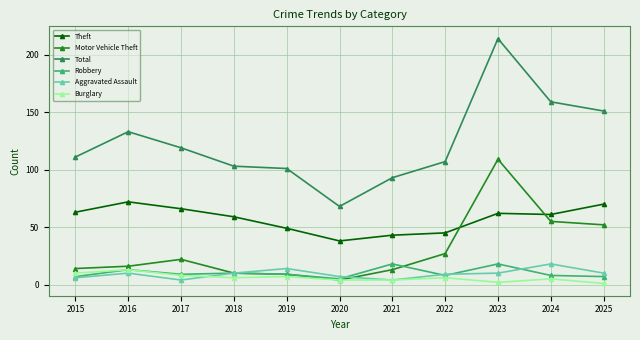

Reading right to left, what are all the values shown in this chart?

Theft: 2025=70	2024=61	2023=62	2022=45	2021=43	2020=38	2019=49	2018=59	2017=66	2016=72	2015=63
Motor Vehicle Theft: 2025=52	2024=55	2023=109	2022=27	2021=13	2020=4	2019=9	2018=10	2017=22	2016=16	2015=14
Total: 2025=151	2024=159	2023=214	2022=107	2021=93	2020=68	2019=101	2018=103	2017=119	2016=133	2015=111
Robbery: 2025=7	2024=8	2023=18	2022=8	2021=18	2020=5	2019=9	2018=10	2017=9	2016=13	2015=7
Aggravated Assault: 2025=10	2024=18	2023=10	2022=9	2021=4	2020=7	2019=14	2018=10	2017=4	2016=10	2015=6
Burglary: 2025=1	2024=5	2023=2	2022=6	2021=4	2020=4	2019=7	2018=6	2017=8	2016=13	2015=10